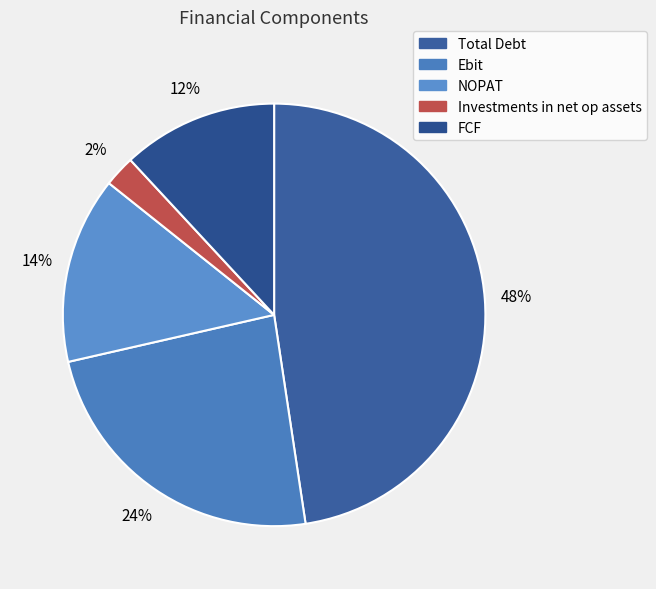

How many slices are in this pie chart?

5